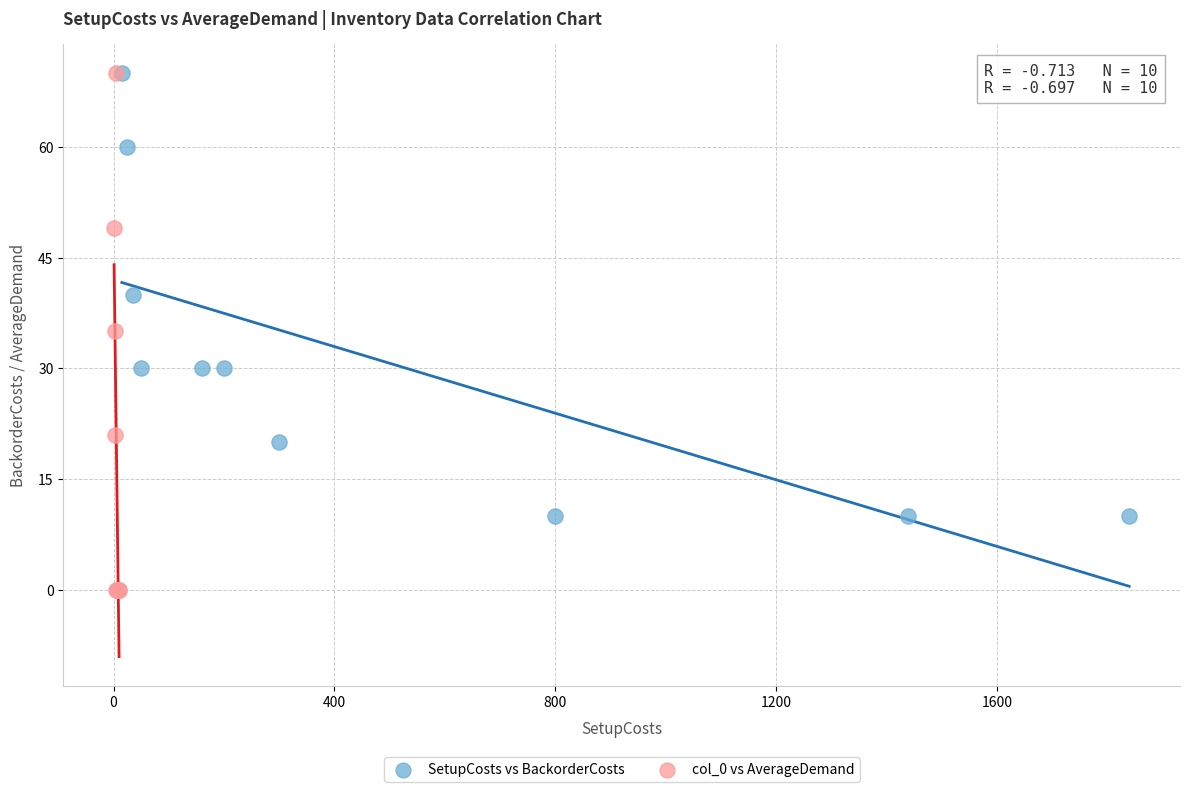

Which series has the widest spread of Y values?

col_0 vs AverageDemand